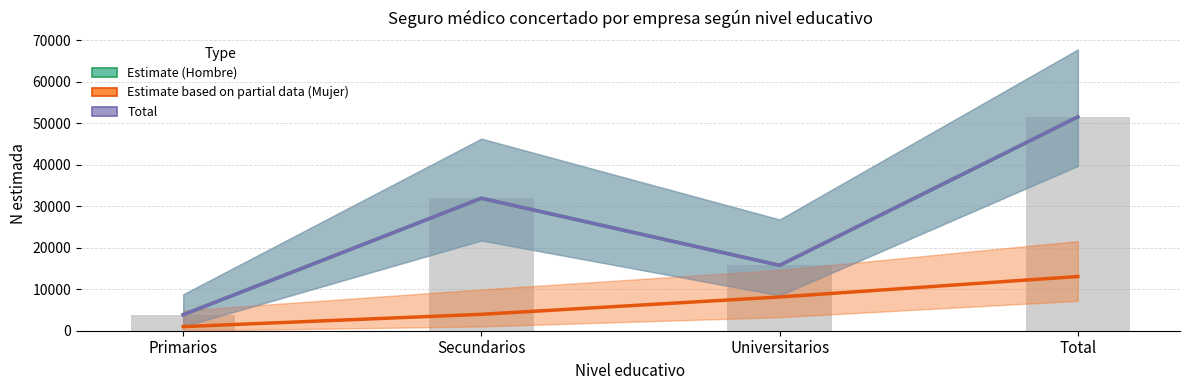

What is the value of the Estimate (Hombre) bar at the 3rd from the left?

15767